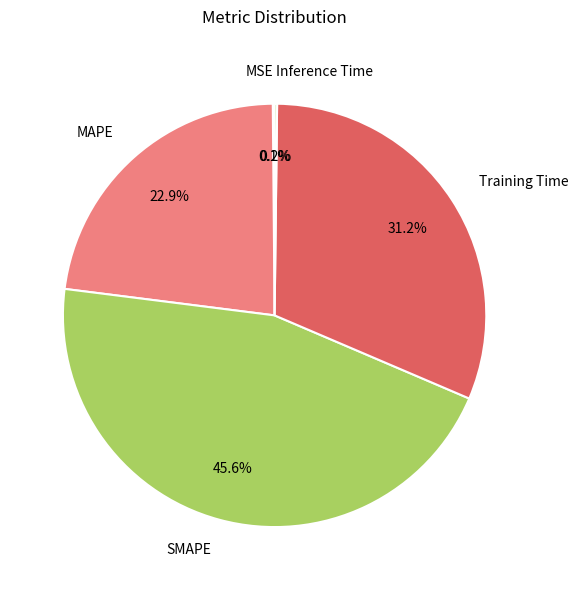

Combined, what portion of the pie is Training Time and SMAPE?

76.8%